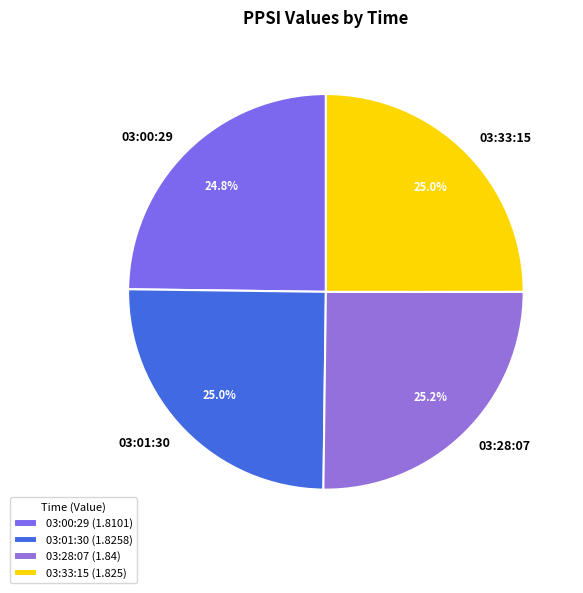

Count the number of slices in the pie.

4